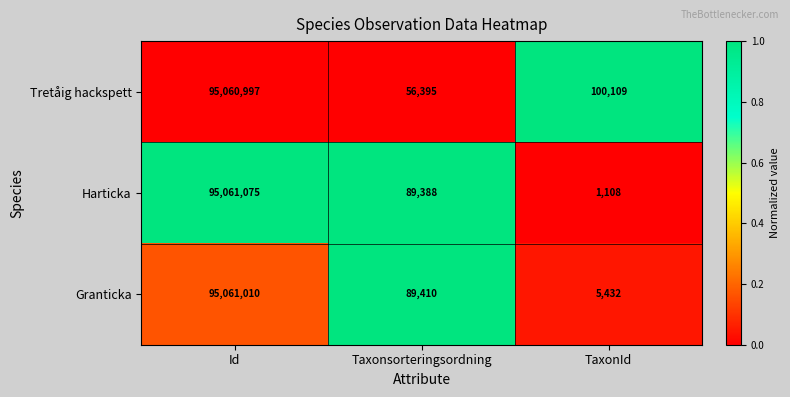

What is the difference between the highest and lowest values at Id?

78